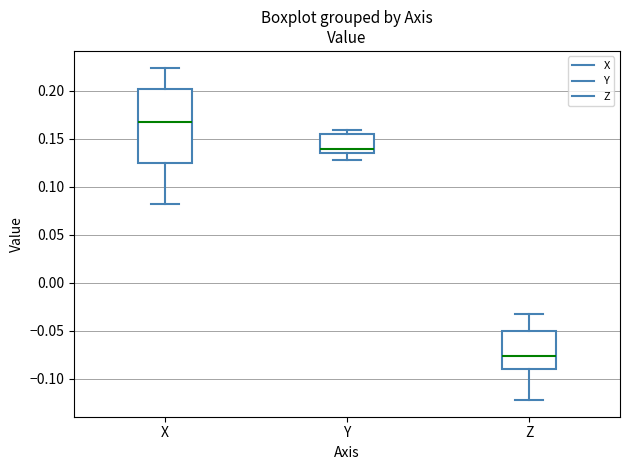

Reading left to right, read every box against the y-axis: the position of its median line, the range the box covers, and the ends of its whiskers. The values are not printed on the chart, so give them approximately, as read against the axis.

X: median 0.165, box 0.125 to 0.200, whiskers 0.080 to 0.225
Y: median 0.140, box 0.135 to 0.155, whiskers 0.130 to 0.160
Z: median -0.075, box -0.090 to -0.050, whiskers -0.120 to -0.030